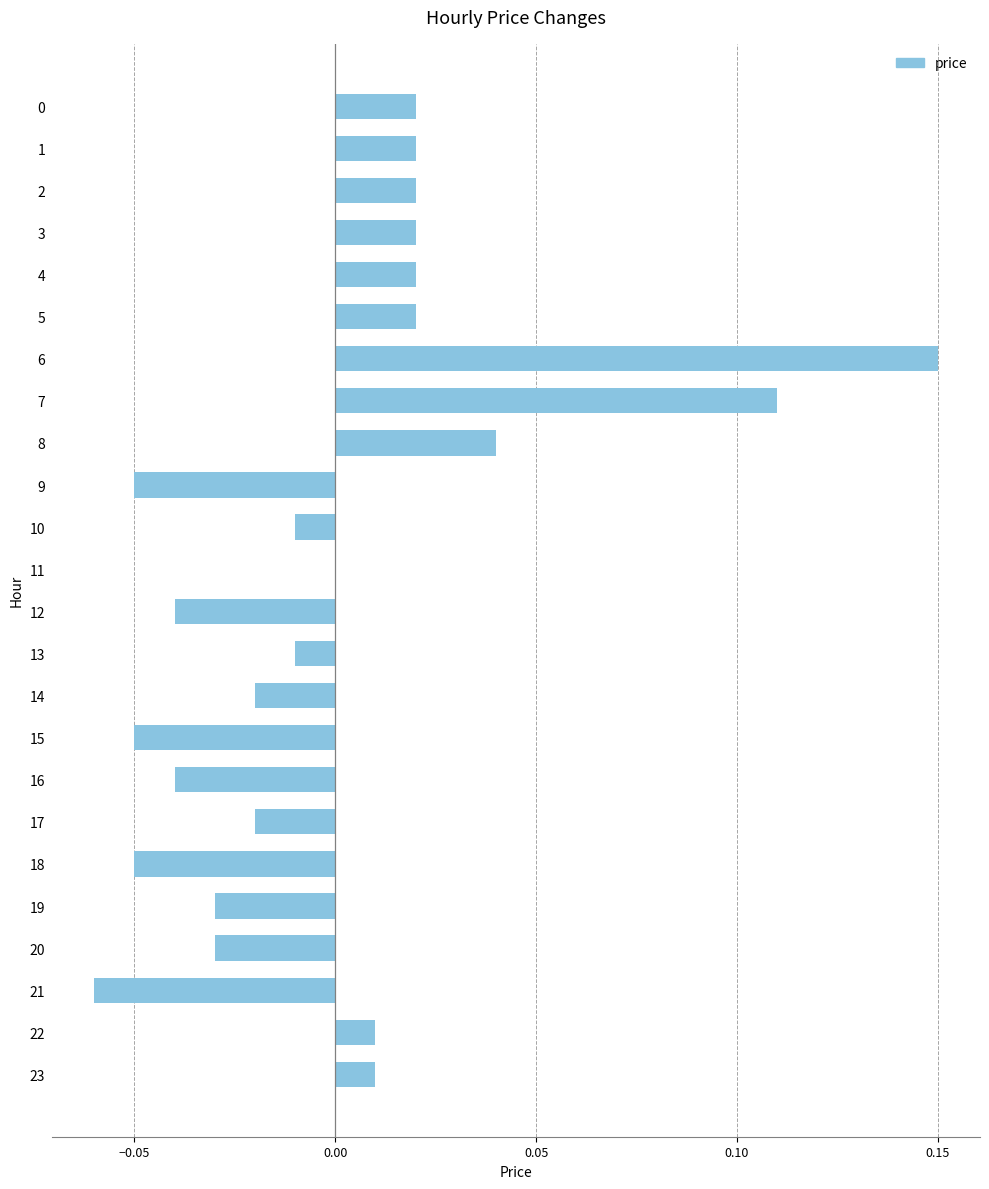

How many distinct data groups are displayed?

1